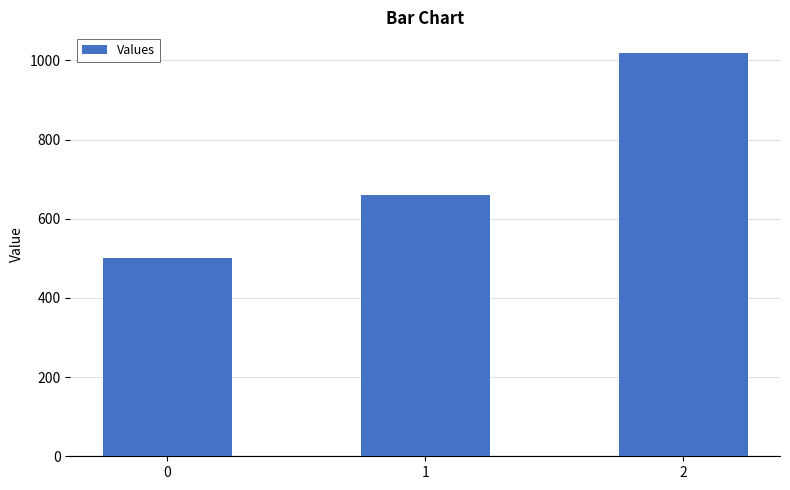

What is the value of the 1st bar from the left?

500